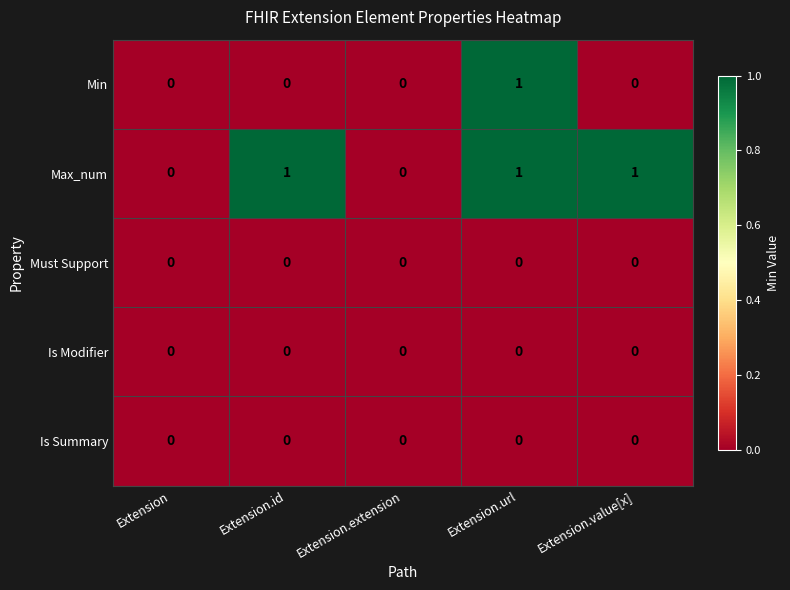

Reading left to right, extract all data points from this chart.

Min: Extension=0	Extension.id=0	Extension.extension=0	Extension.url=1	Extension.value[x]=0
Max_num: Extension=0	Extension.id=1	Extension.extension=0	Extension.url=1	Extension.value[x]=1
Must Support: Extension=0	Extension.id=0	Extension.extension=0	Extension.url=0	Extension.value[x]=0
Is Modifier: Extension=0	Extension.id=0	Extension.extension=0	Extension.url=0	Extension.value[x]=0
Is Summary: Extension=0	Extension.id=0	Extension.extension=0	Extension.url=0	Extension.value[x]=0